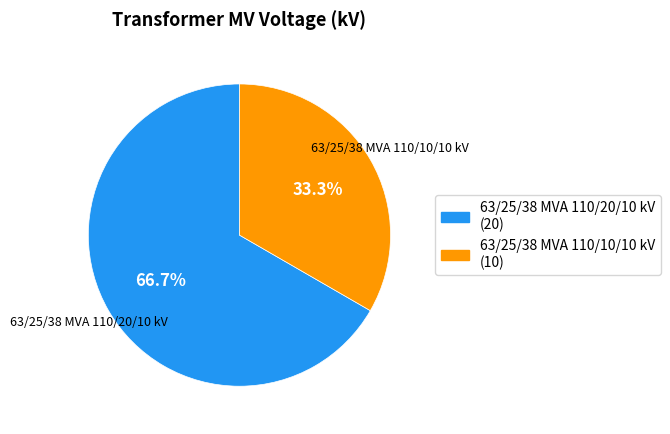

What is the smallest slice in the pie chart?

63/25/38 MVA 110/10/10 kV